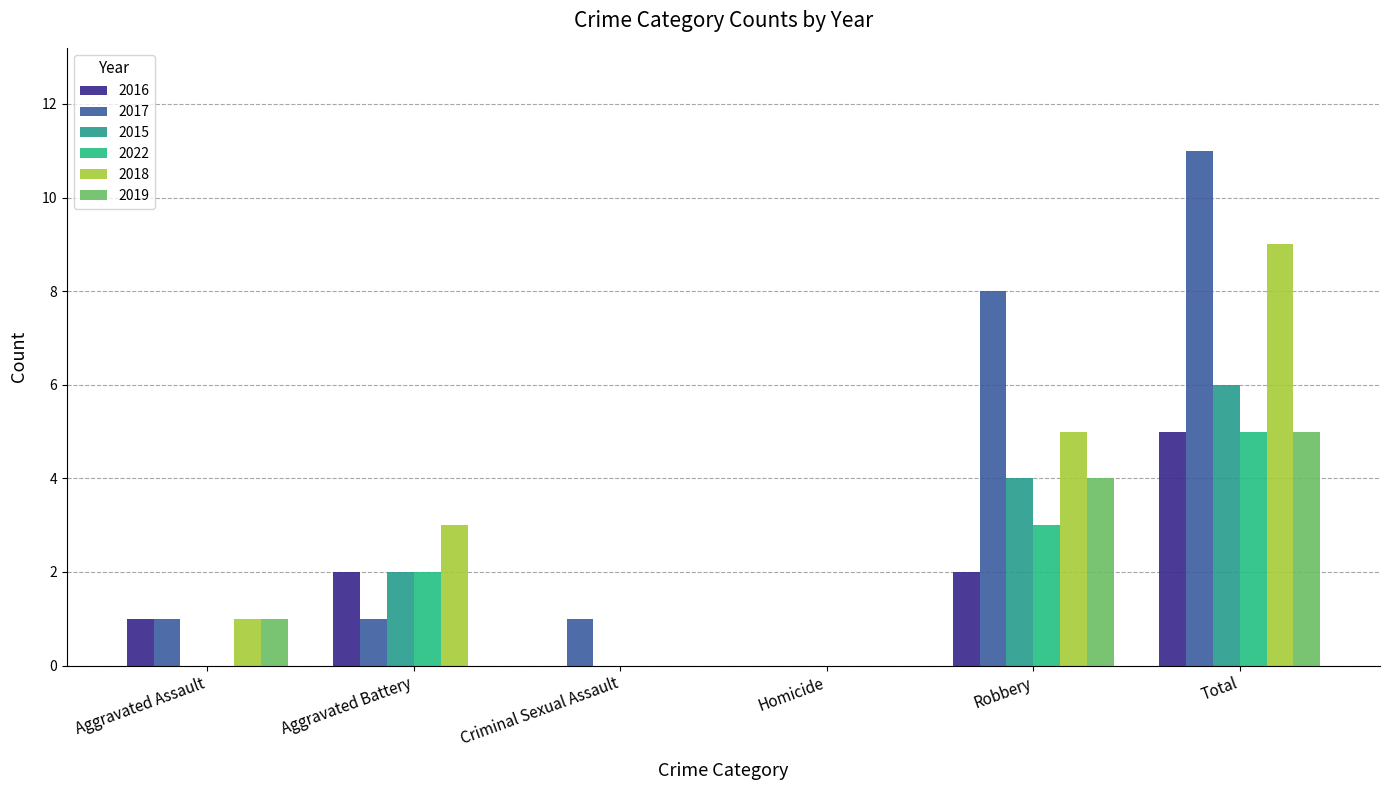

What are all the series names shown in the legend?

2016, 2017, 2015, 2022, 2018, 2019